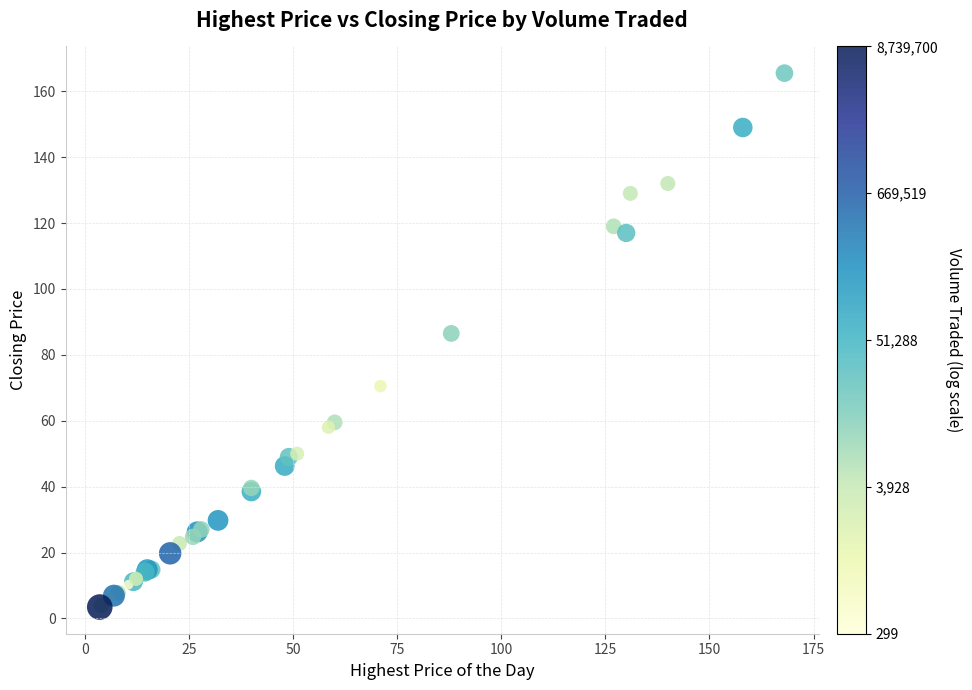

What Y value in the scatter plot is closest to 84?

86.5